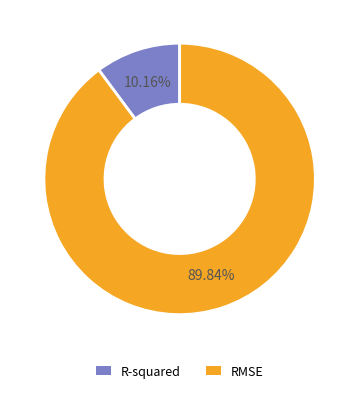

Which slice is the largest?

RMSE